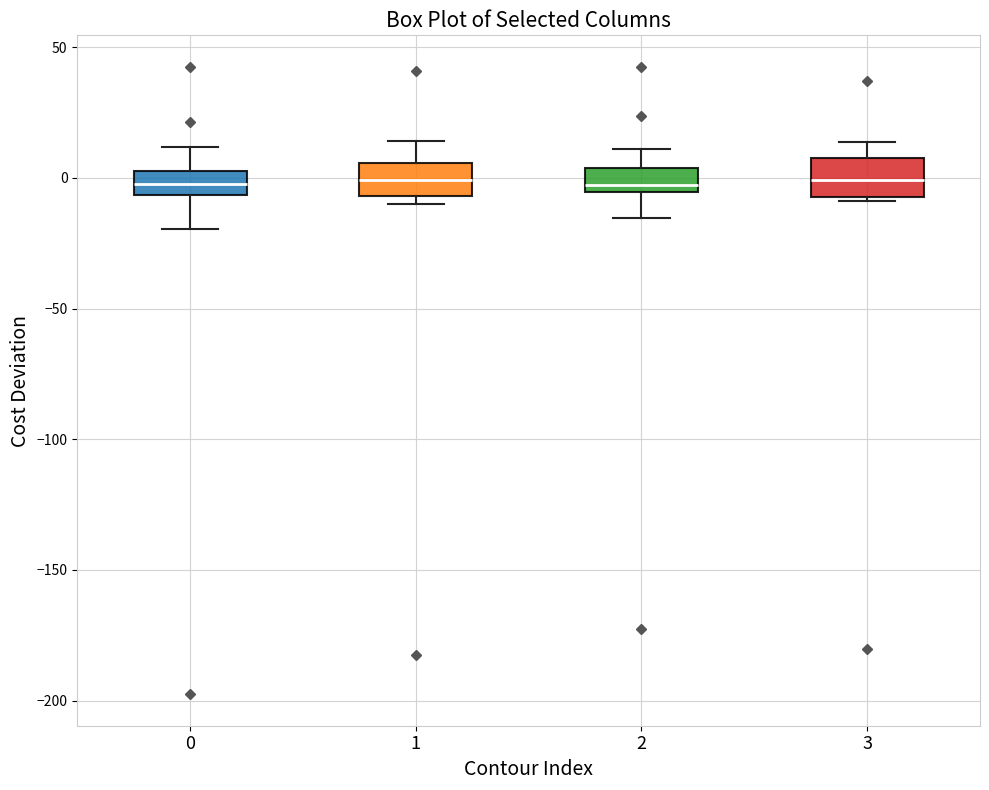

Reading left to right, read every box against the y-axis: the position of its median line, the range the box covers, and the ends of its whiskers. The values are not printed on the chart, so give them approximately, as read against the axis.

0: median 0, box -5 to 5, whiskers -20 to 10
1: median 0, box -5 to 5, whiskers -10 to 15
2: median -5 (just above the box's lower edge), box -5 to 5, whiskers -15 to 10
3: median 0, box -5 to 10, whiskers -10 to 15